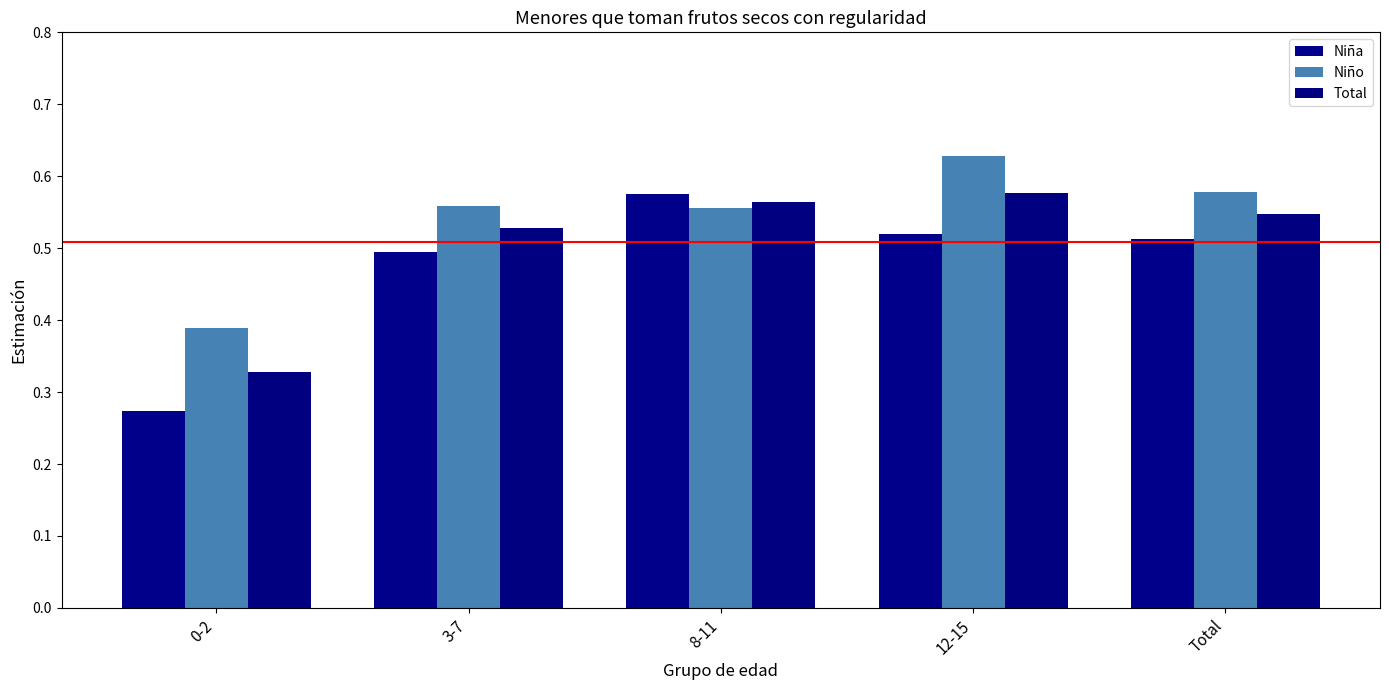

Rank the series by their average value, from lowest to highest.

Niña, Total, Niño